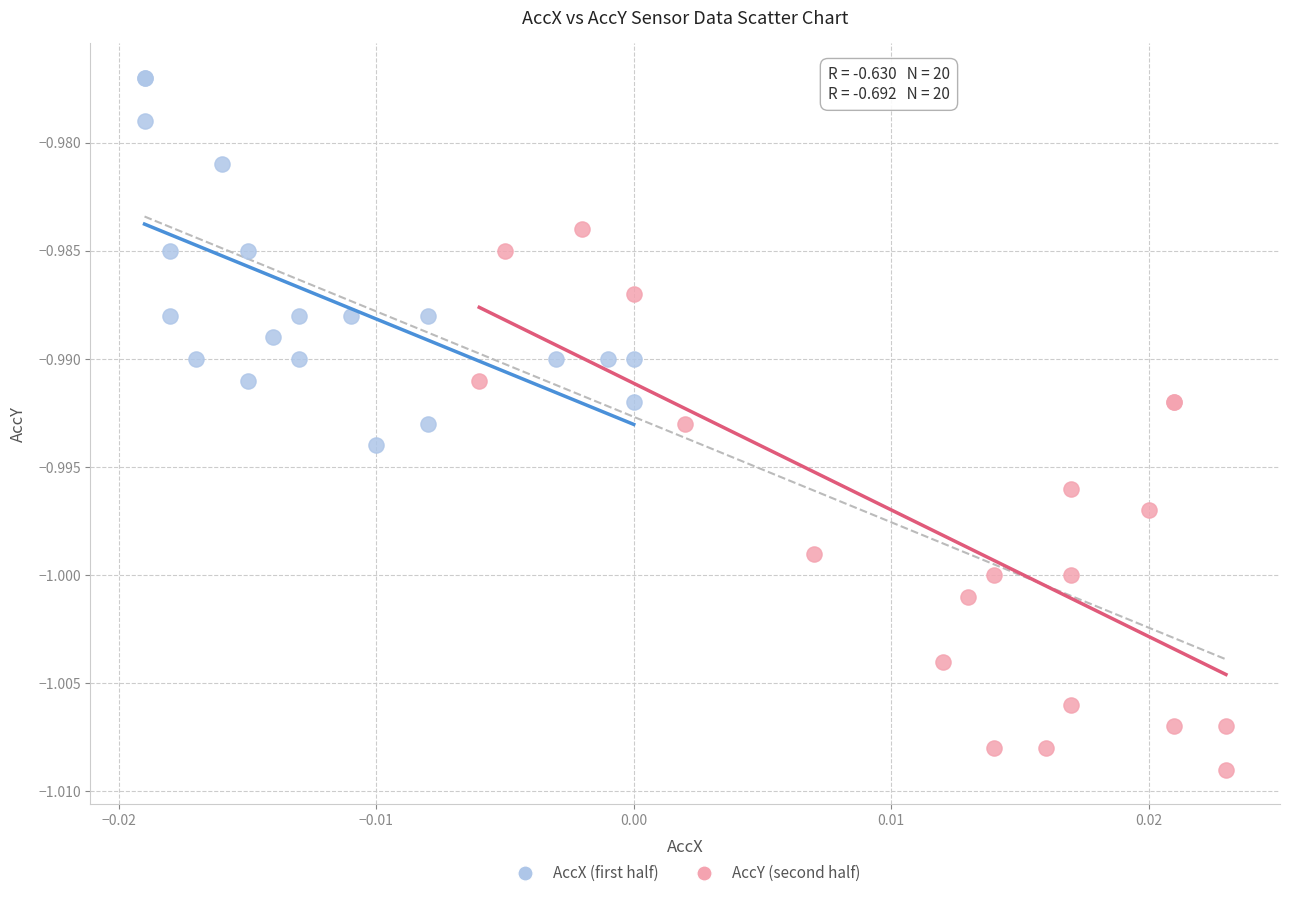

Which series reaches the maximum Y coordinate?

AccX (first half)